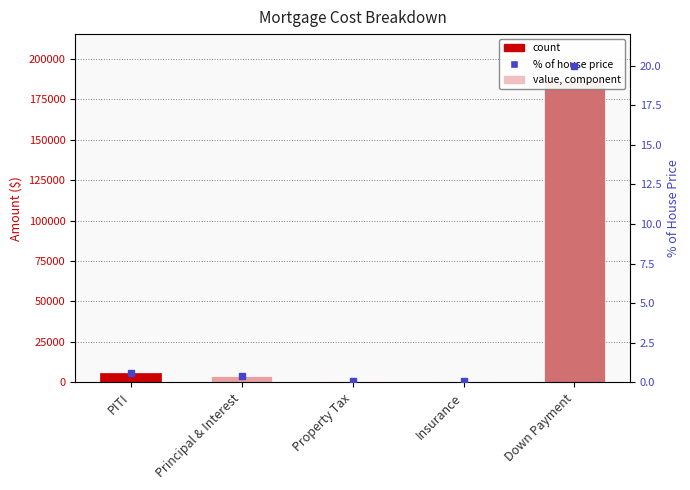

Rank the categories by value from lowest to highest.

Insurance, Property Tax, Principal & Interest, PITI, Down Payment